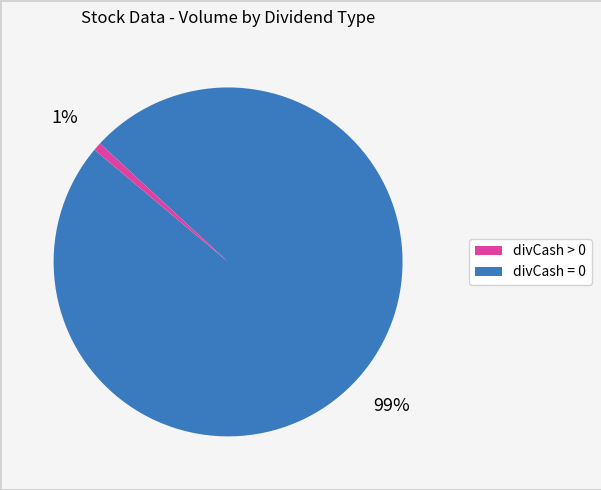

To the nearest percent, what is the average slice percentage?

50%